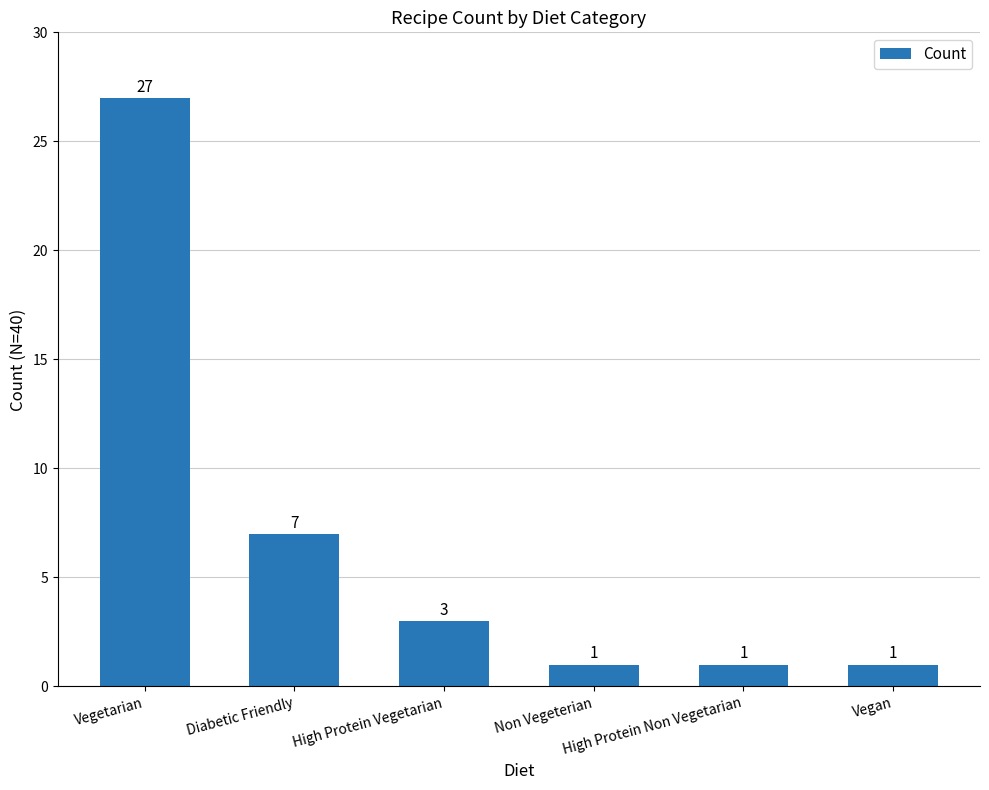

What is the maximum value shown in the chart?

27